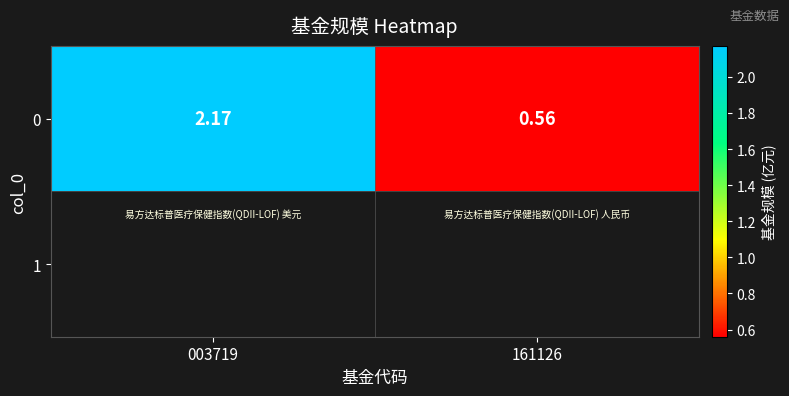

True or false: the data shows 1.0 at 161126.

False